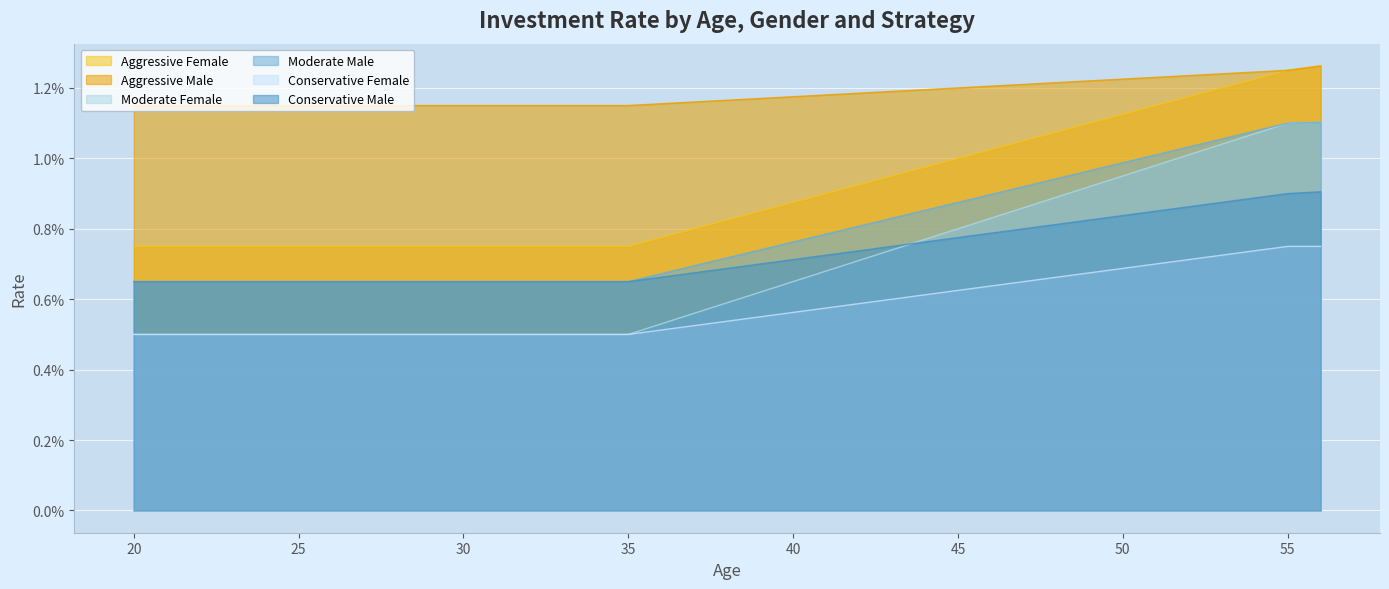

List the labels in order of Aggressive Female value, largest first.

56, 55, 54, 53, 52, 51, 50, 49, 48, 47, 46, 45, 44, 43, 42, 41, 40, 39, 38, 37, 36, 20, 21, 22, 23, 24, 25, 26, 27, 28, 29, 30, 31, 32, 33, 34, 35